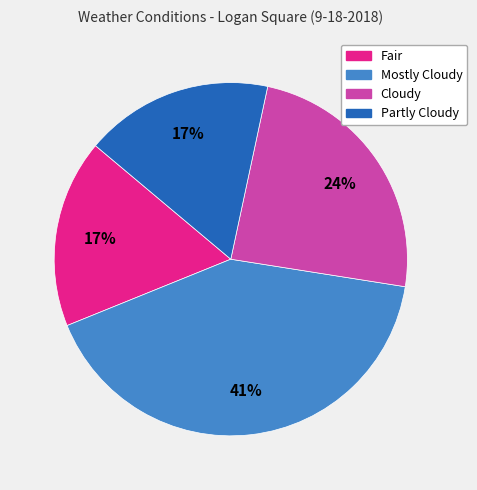

To the nearest percent, what is the difference between the Cloudy and Mostly Cloudy slice percentages?

17%